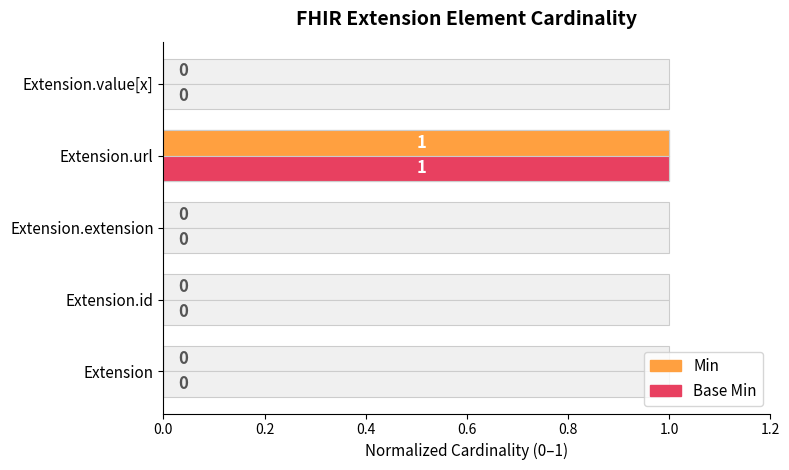

Which series has the largest total across all categories?

Min